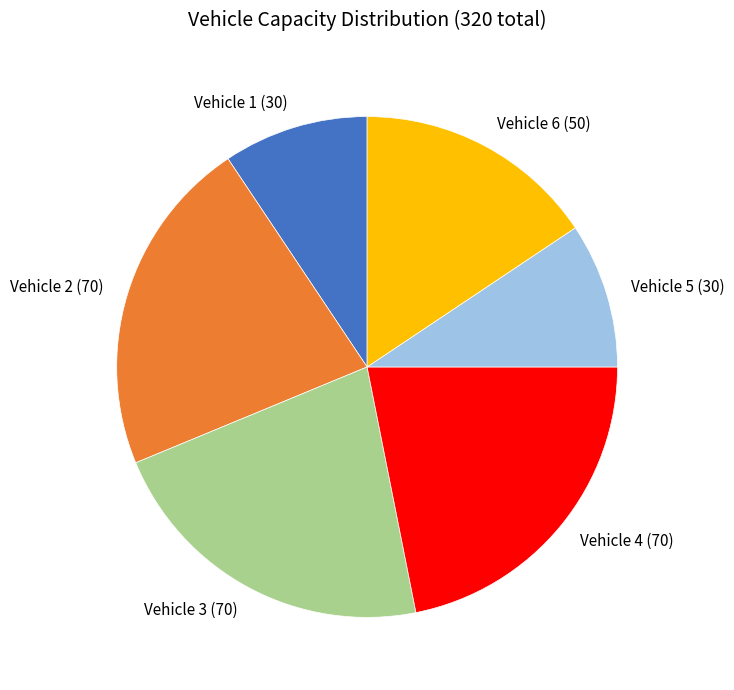

Is the sum of Vehicle 5 and Vehicle 6 greater than half?

No